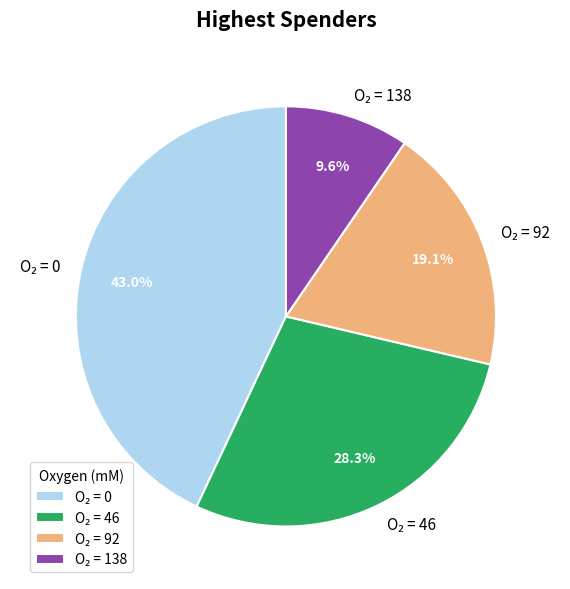

Does any single category account for the majority?

No